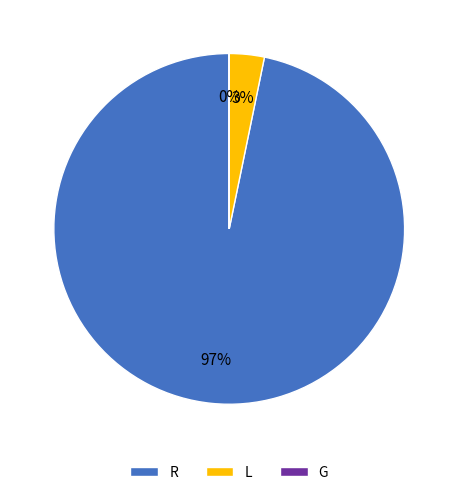

What is the largest slice in the pie chart?

R